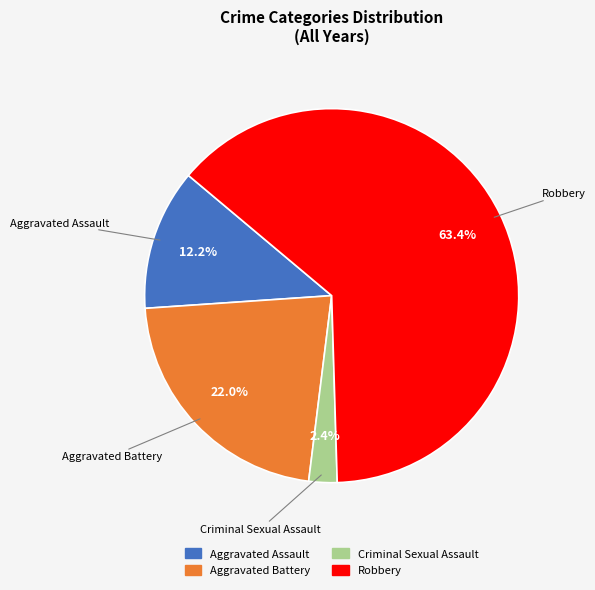

Which slice is the smallest?

Criminal Sexual Assault